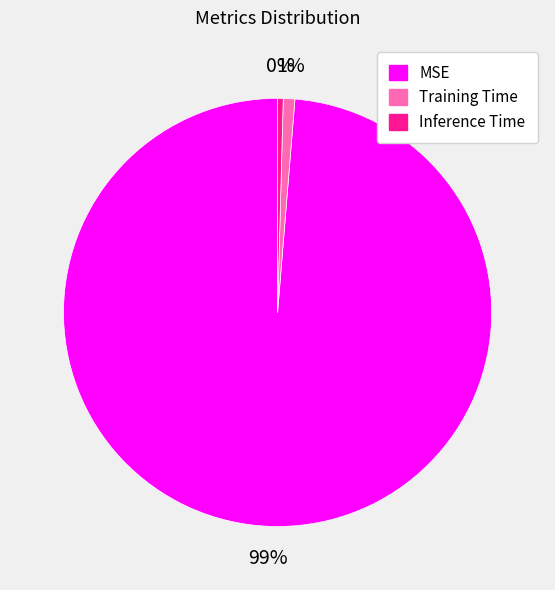

Which slice is the largest?

MSE